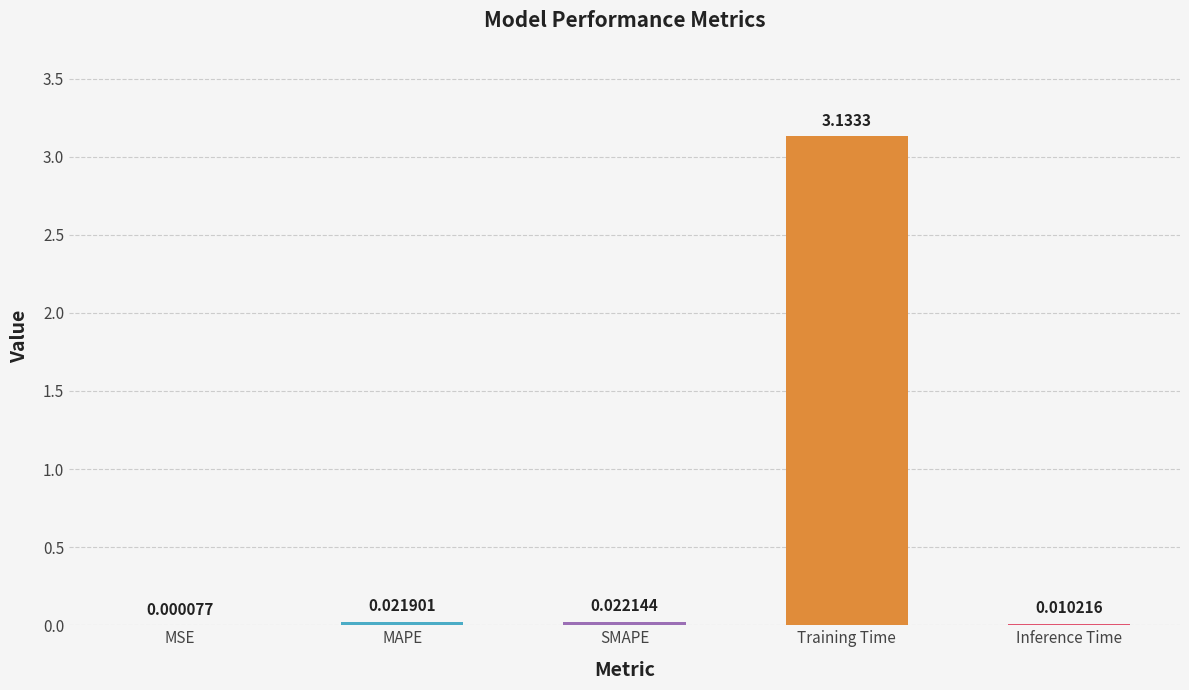

Which category has the highest value across all series?

Training Time